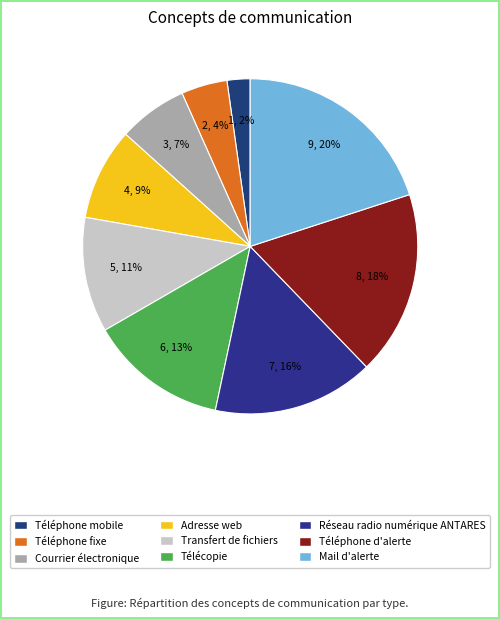

To the nearest percent, what is the combined percentage of Téléphone d'alerte and Téléphone fixe?

22%